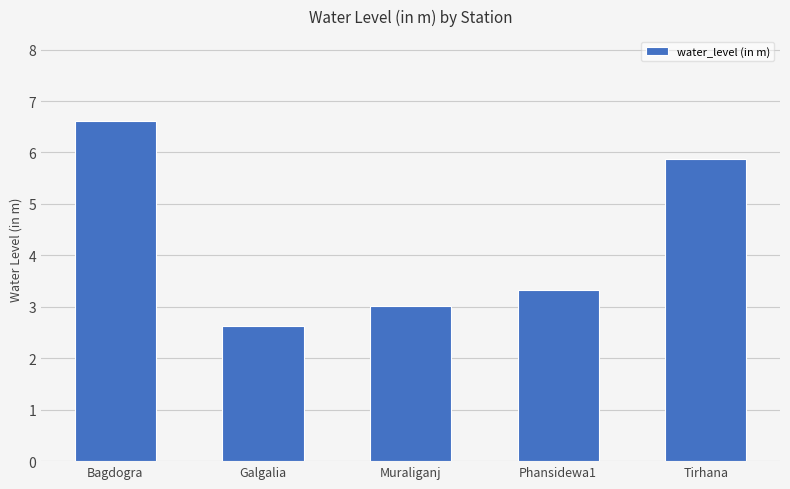

List the labels in order of value, largest first.

Bagdogra, Tirhana, Phansidewa1, Muraliganj, Galgalia